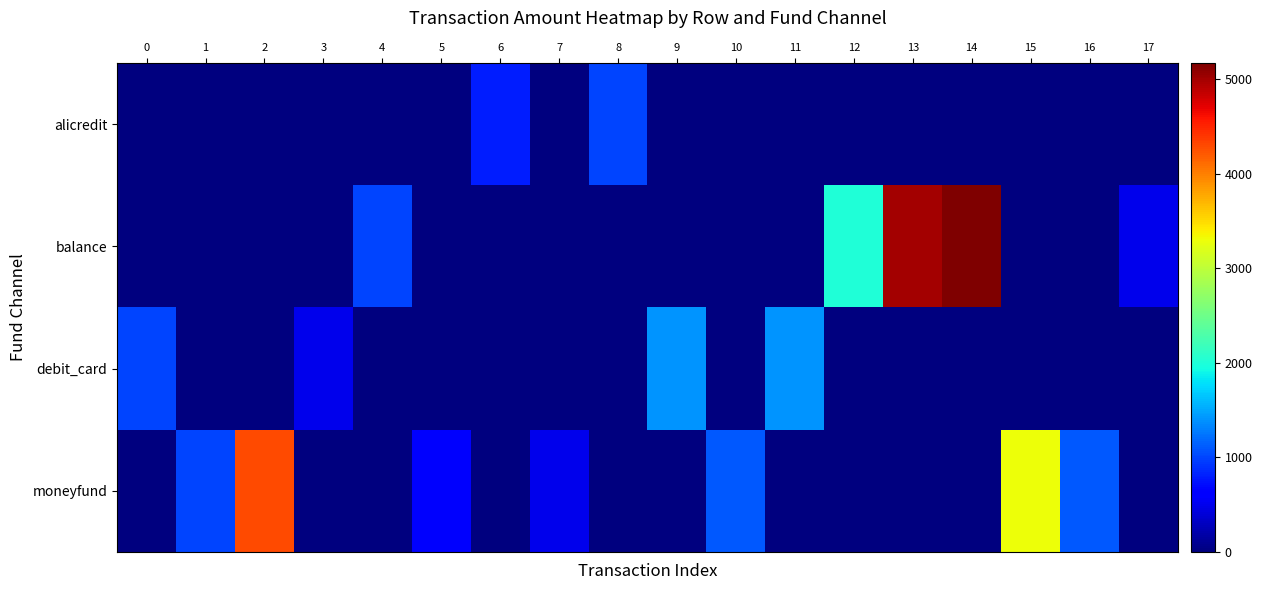

Which series has the largest range (max minus min)?

balance